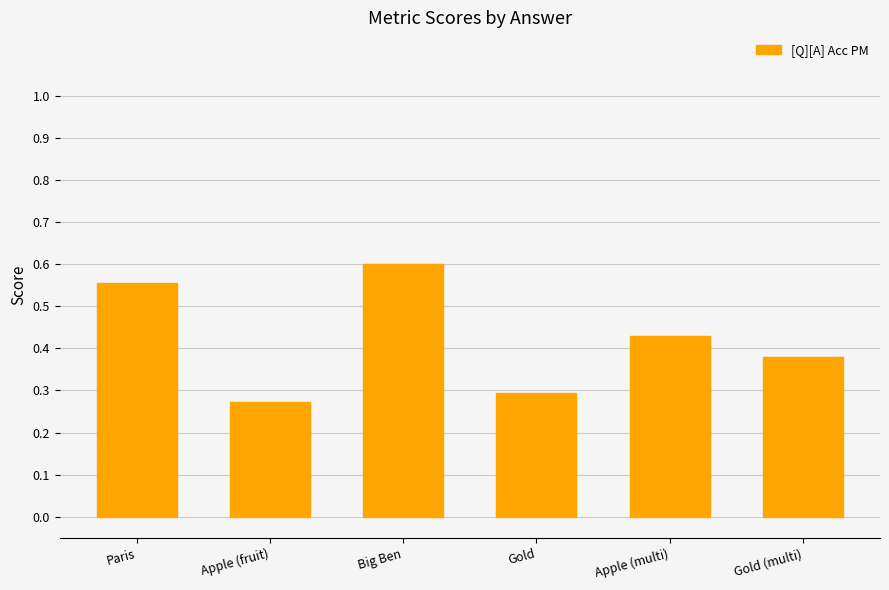

List the labels in order of value, smallest first.

Apple (fruit), Gold, Gold (multi), Apple (multi), Paris, Big Ben